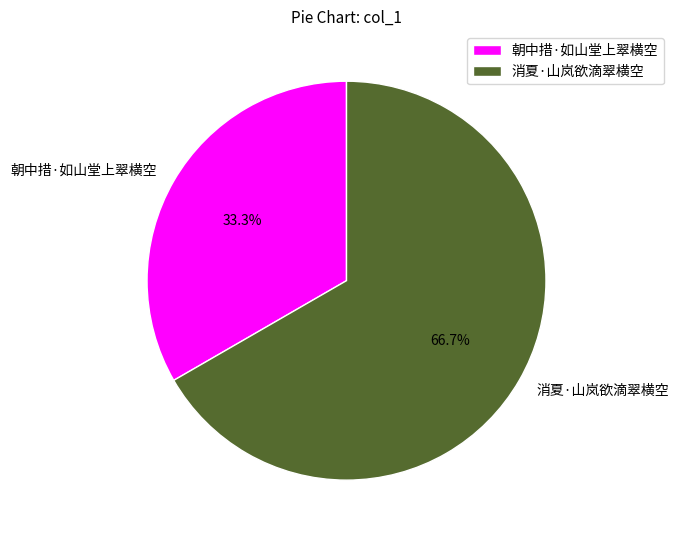

Combined, what portion of the pie is 朝中措·如山堂上翠横空 and 消夏·山岚欲滴翠横空?

100.0%